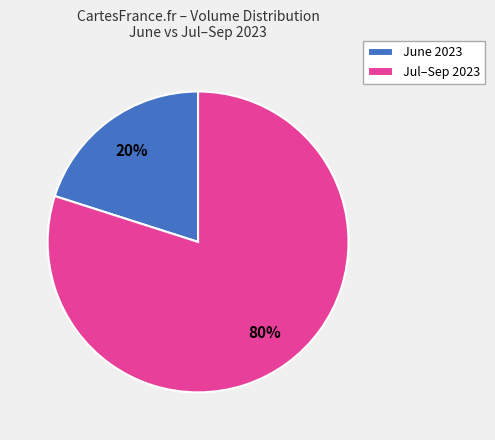

What is the largest slice in the pie chart?

Jul–Sep 2023